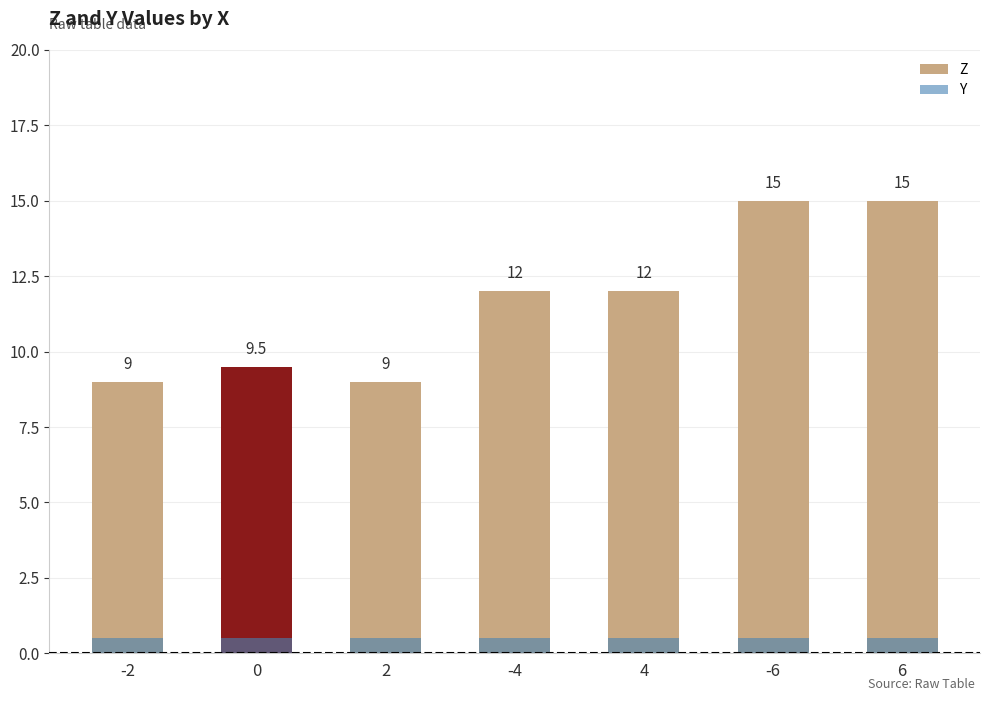

Reading right to left, extract all data points from this chart.

Z: 15.0	15.0	12.0	12.0	9.0	9.5	9.0
Y: 0.5	0.5	0.5	0.5	0.5	0.5	0.5